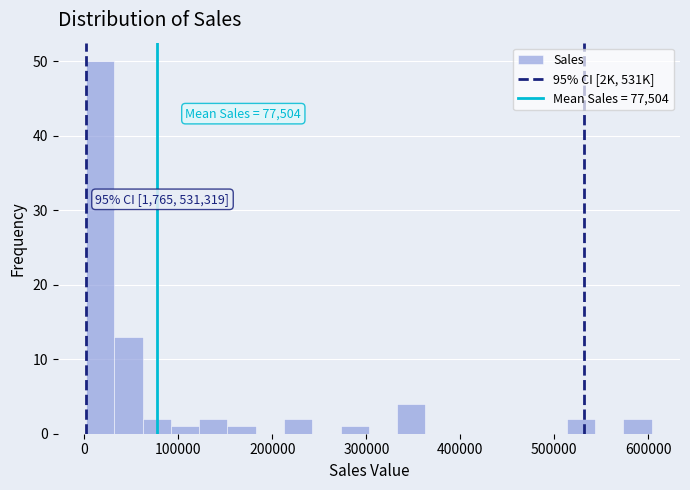

Around what value on the x-axis is the tallest bar? Give the approximate position of its centre, as read against the axis.

20000